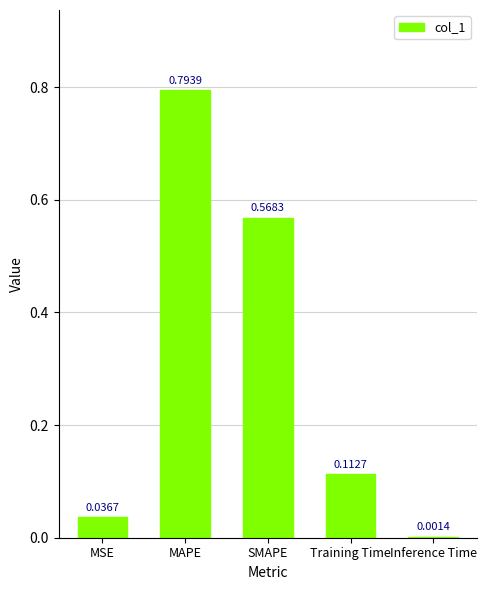

Where is the data nearest to the value 0?

Inference Time